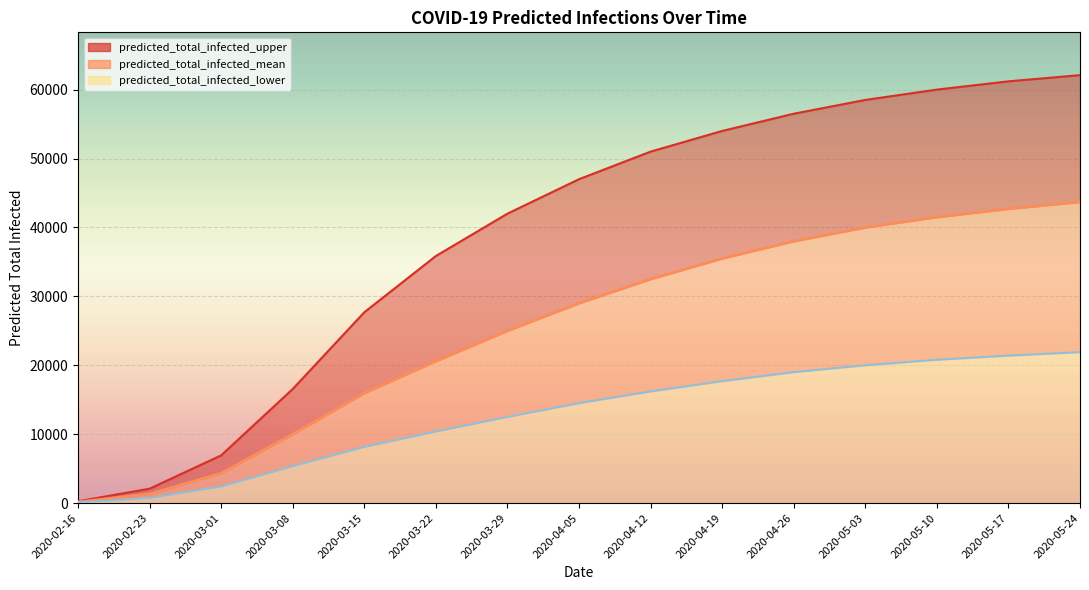

How many lines are shown in the chart?

3